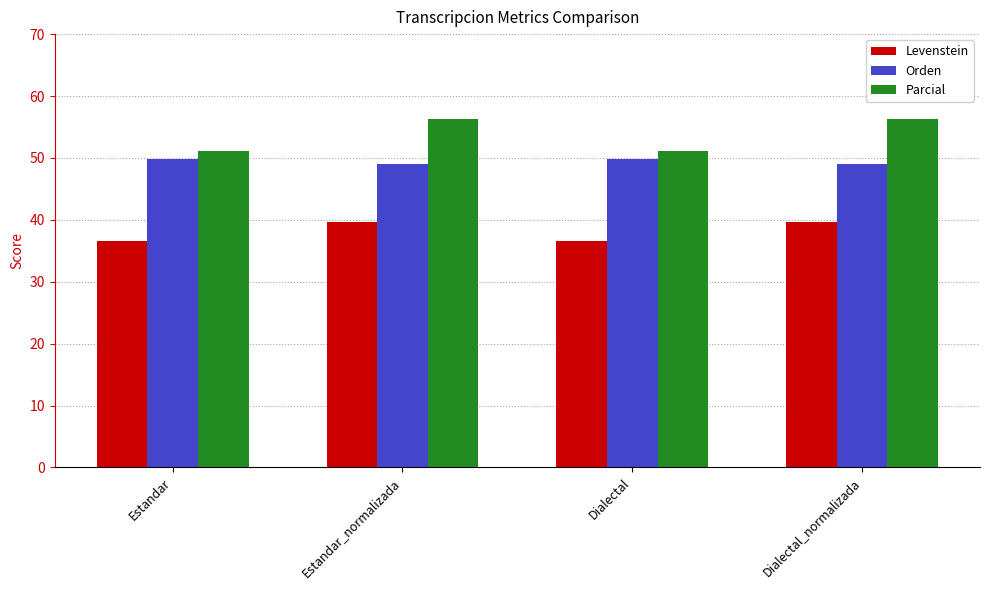

Is the value of Parcial at Estandar greater than the value of Orden at Dialectal?

Yes